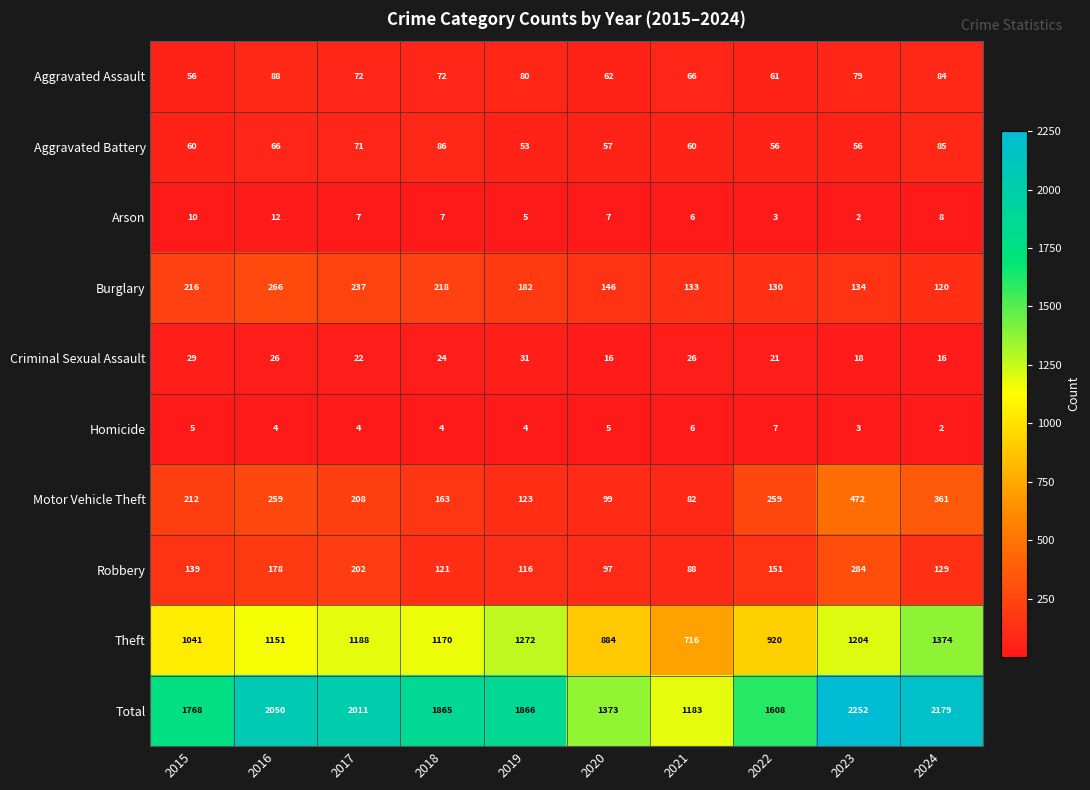

What is the minimum value for Burglary?

120